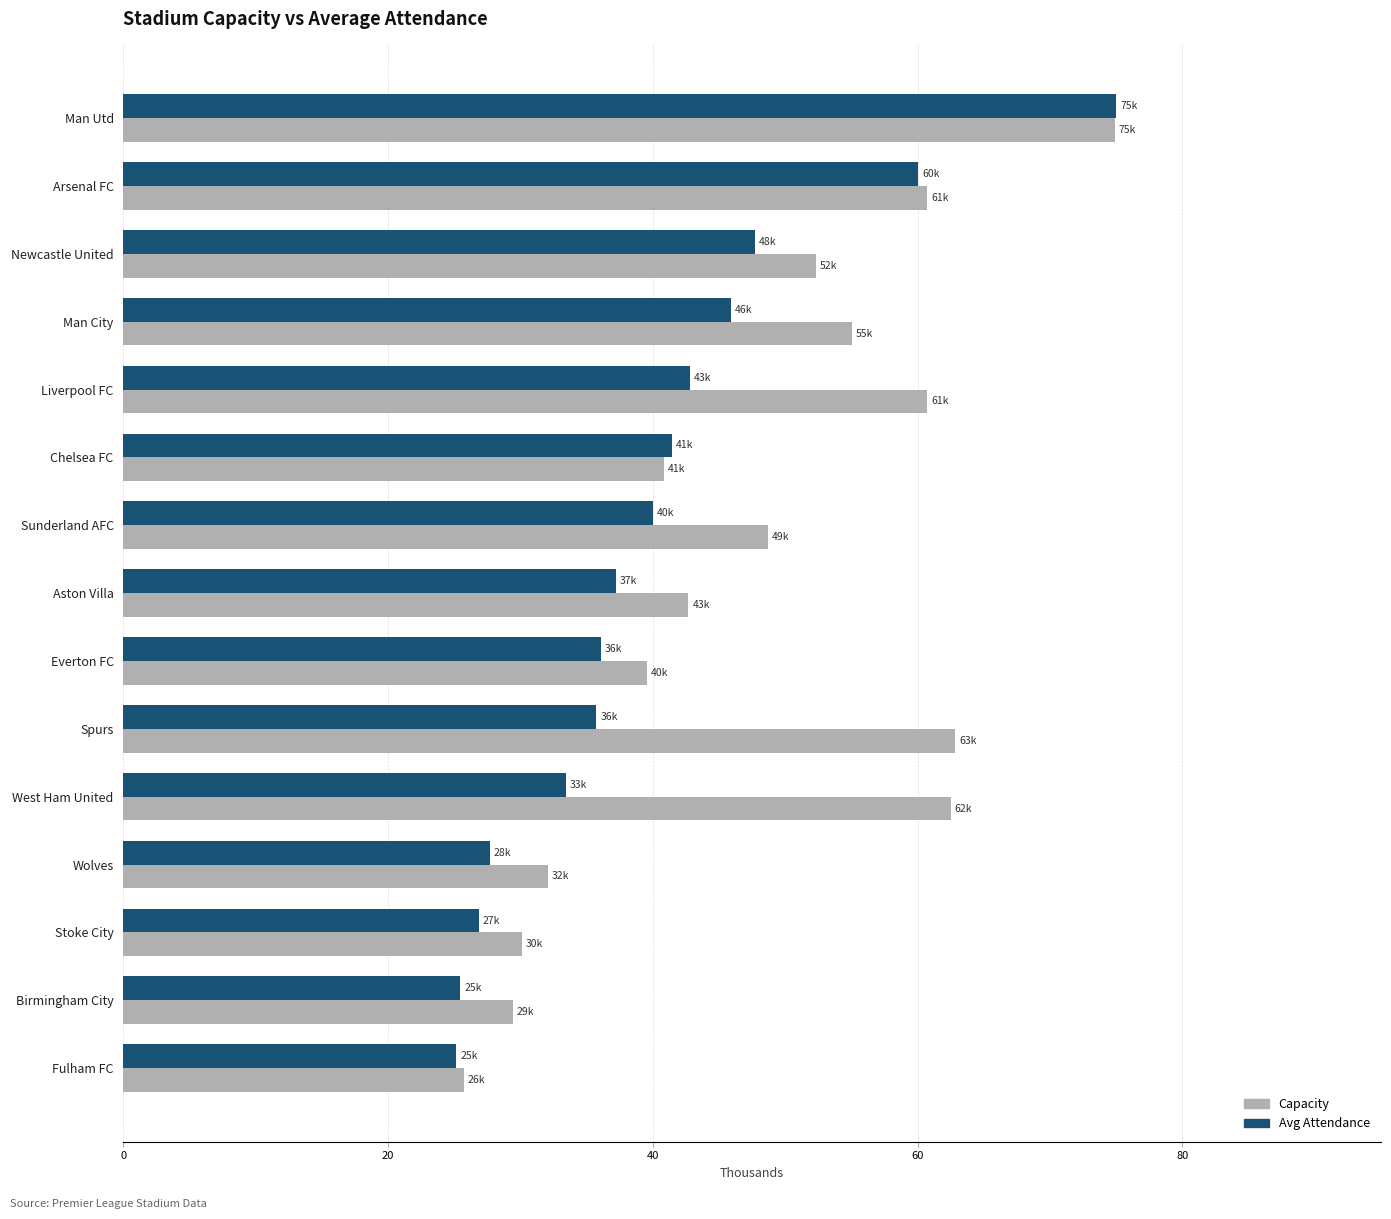

At which category is the sum across all series the highest?

Man Utd